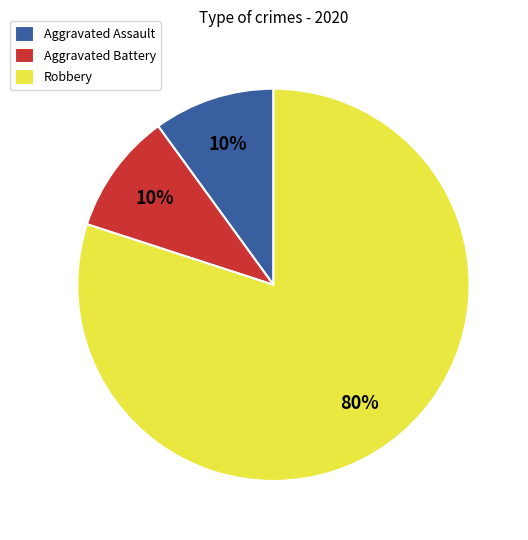

Is it true that Robbery is 80% of the pie?

True